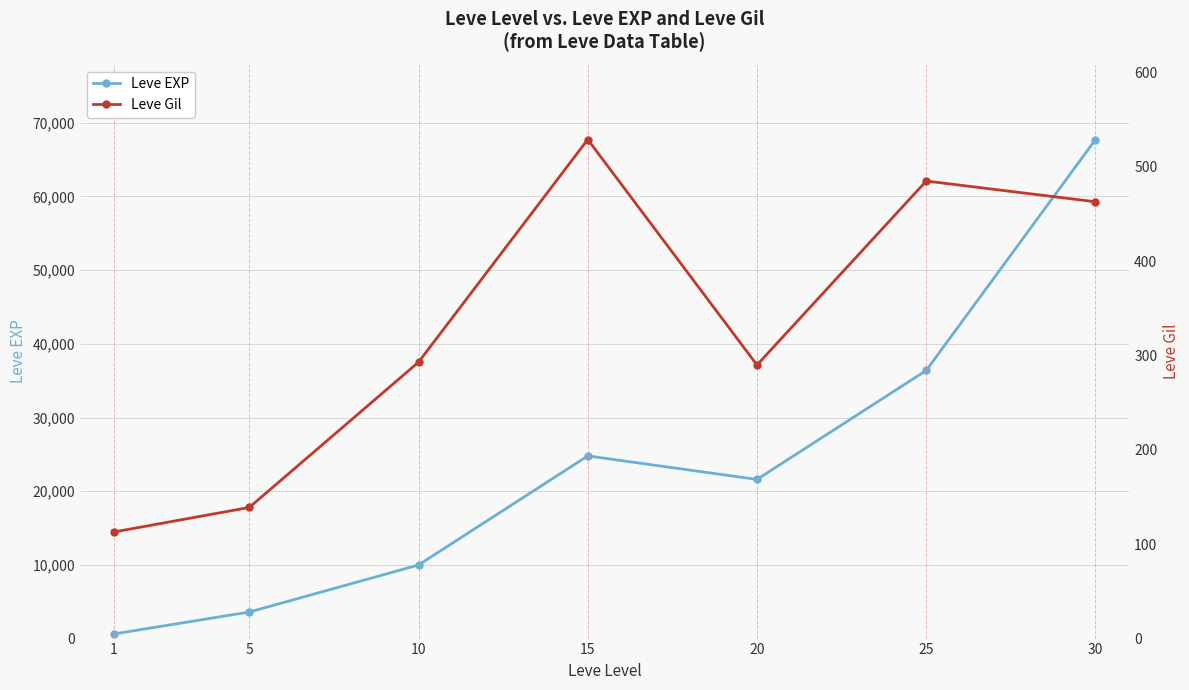

What is the difference between the maximum and minimum values in the Leve EXP series?

67100